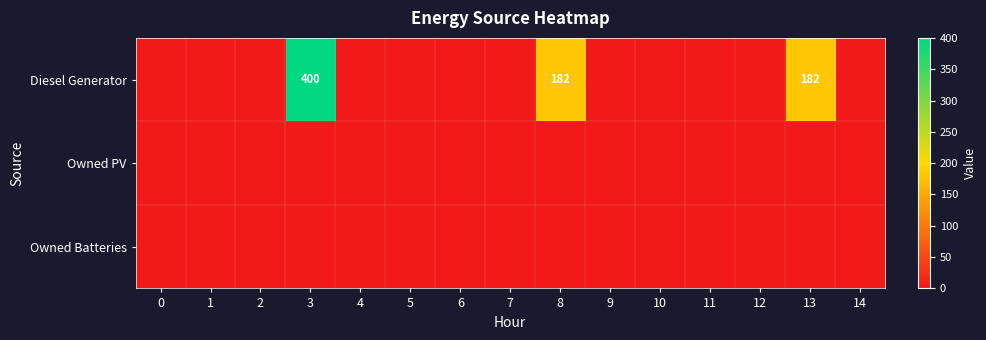

Which has a higher value, 12 or 6?

12